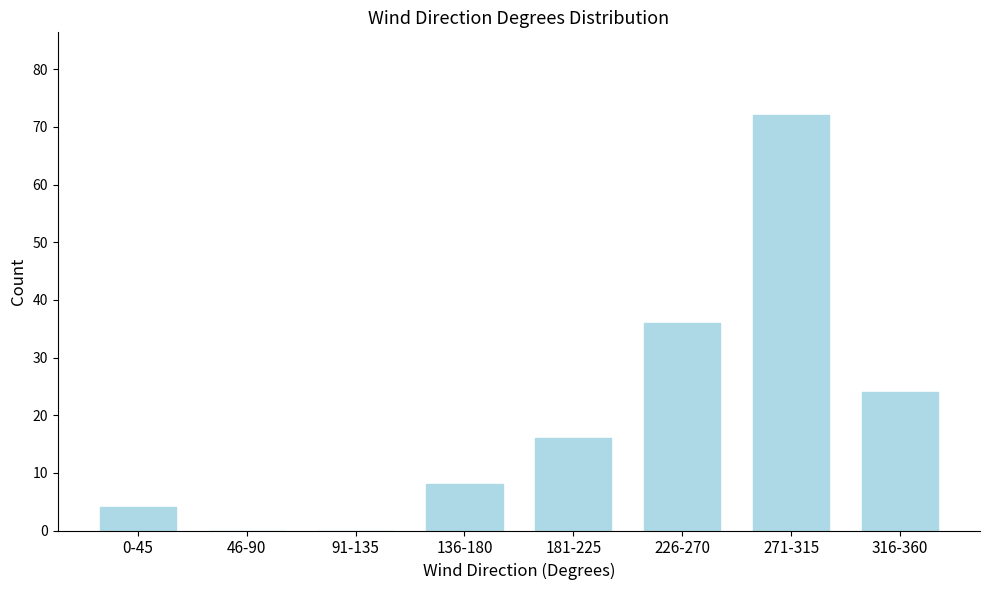

Reading right to left, what are all the values shown in this chart?

316-360=24	271-315=72	226-270=36	181-225=16	136-180=8	91-135=0	46-90=0	0-45=4